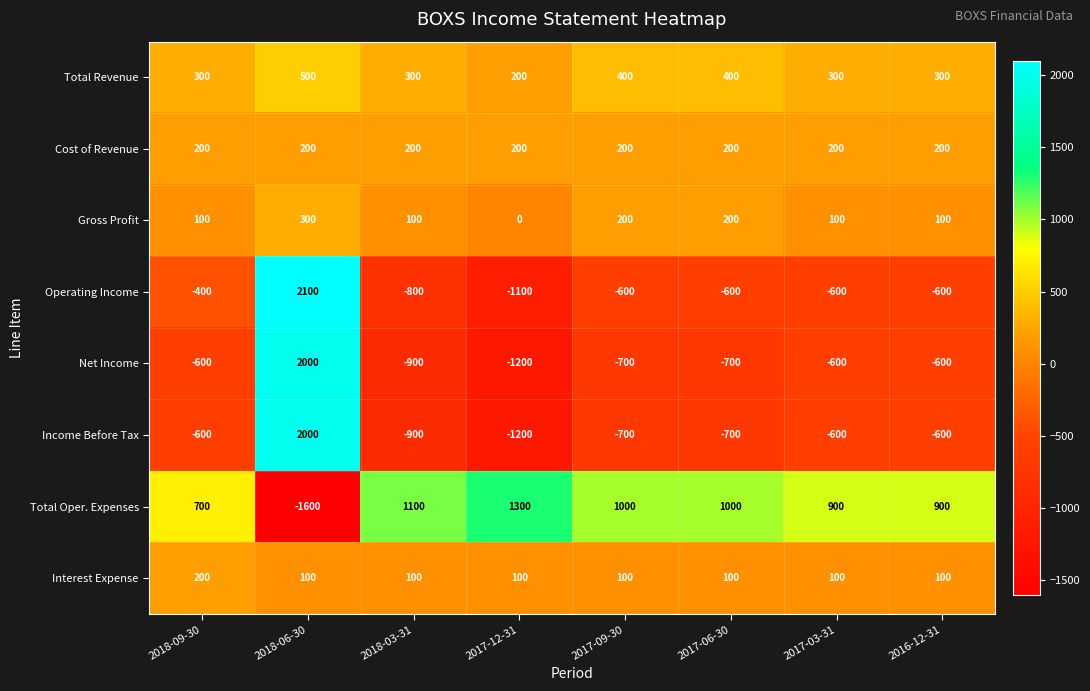

Between 2018-09-30 and 2017-12-31, which series saw the biggest shift?

Operating Income